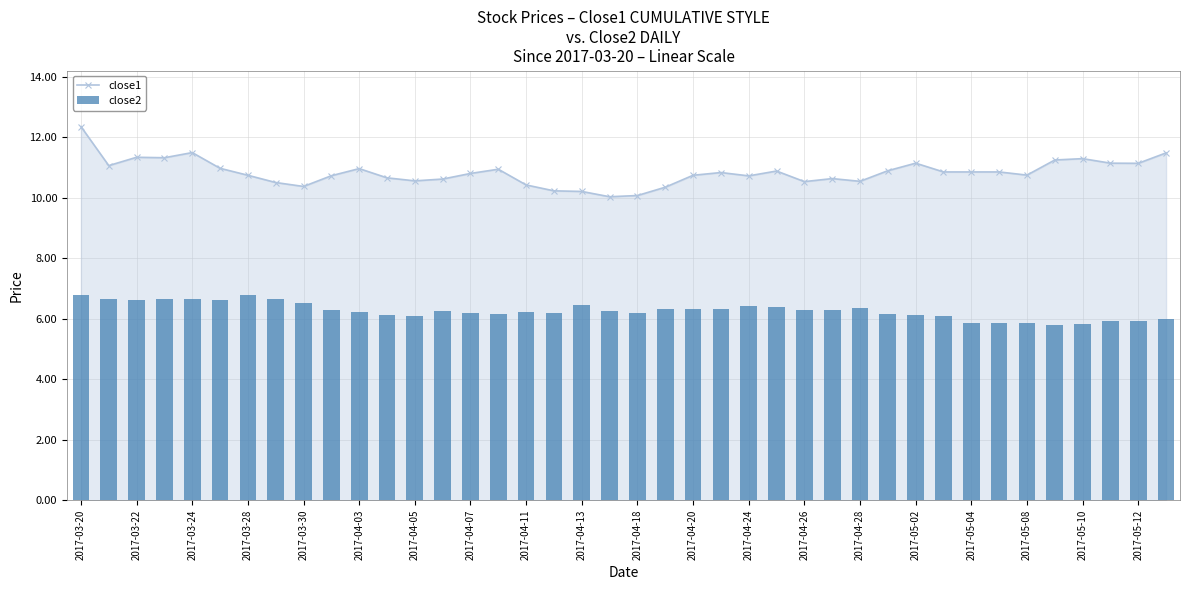

Which series has the widest spread of values?

close1